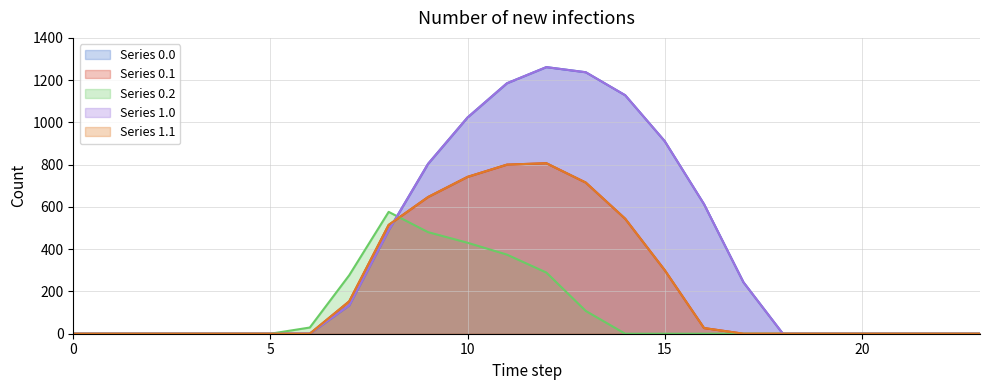

List the labels in order of Series 1.1 value, smallest first.

0, 1, 2, 3, 4, 5, 6, 17, 18, 19, 20, 21, 22, 23, 16, 7, 15, 8, 14, 9, 13, 10, 11, 12